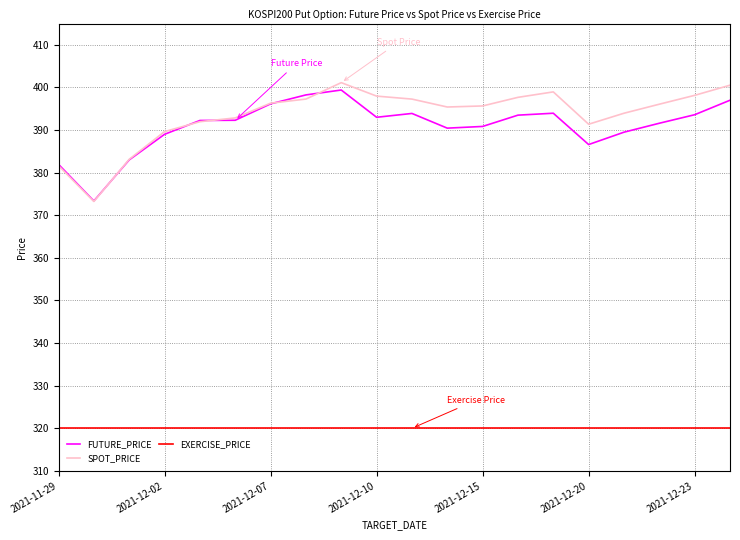

True or false: SPOT_PRICE and EXERCISE_PRICE intersect in this chart.

False